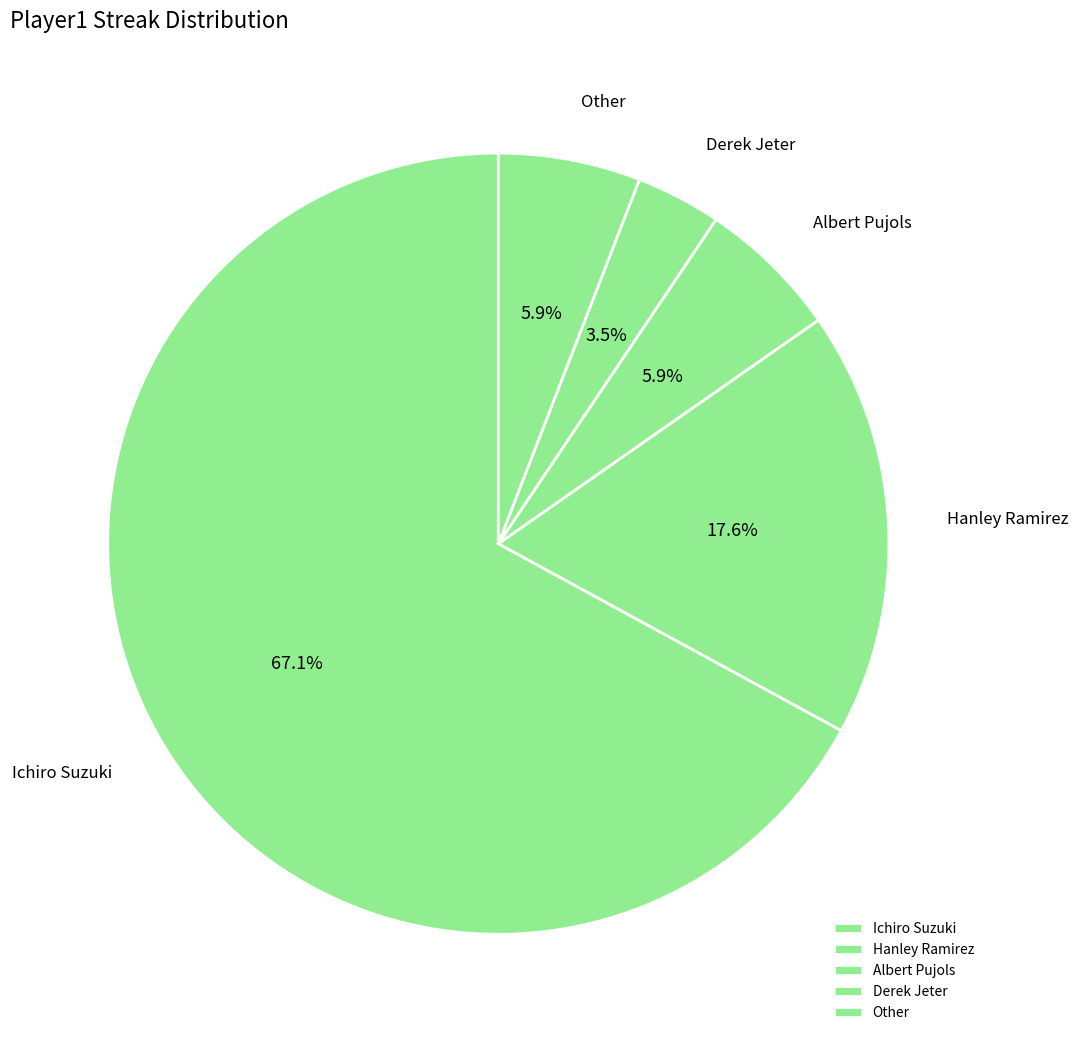

Is the sum of Ichiro Suzuki and Hanley Ramirez greater than half?

Yes